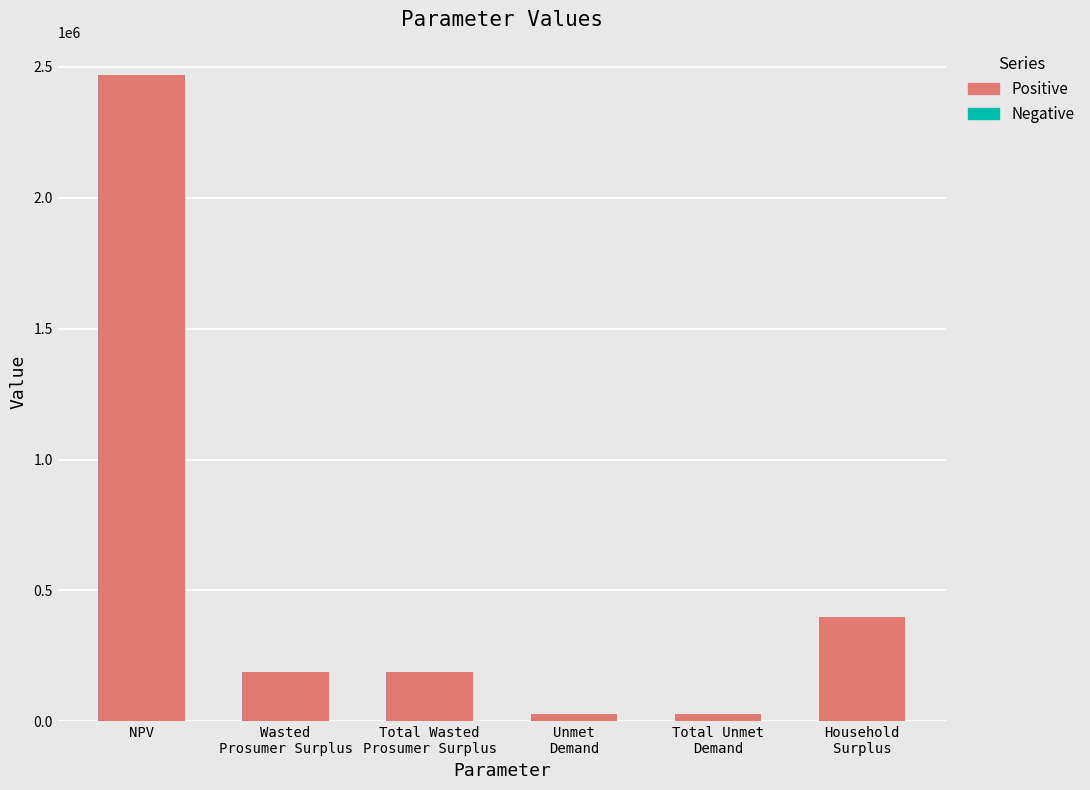

What is the value of the 1st bar from the left?

2468277.1